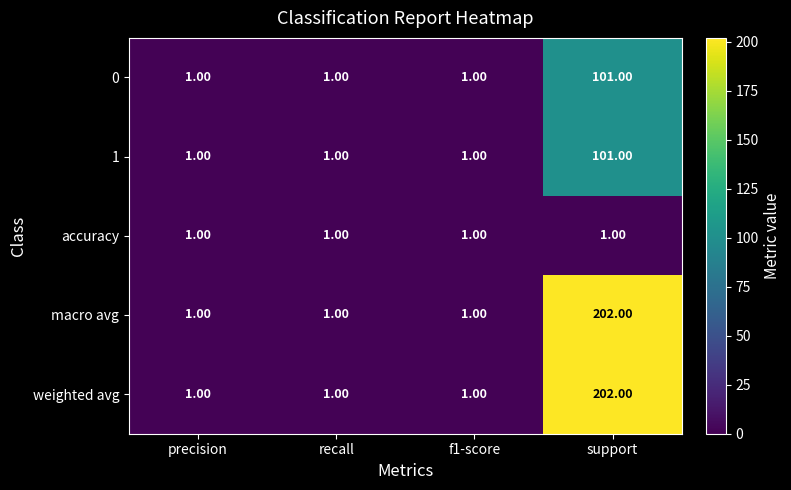

Count the number of data series in this chart.

5